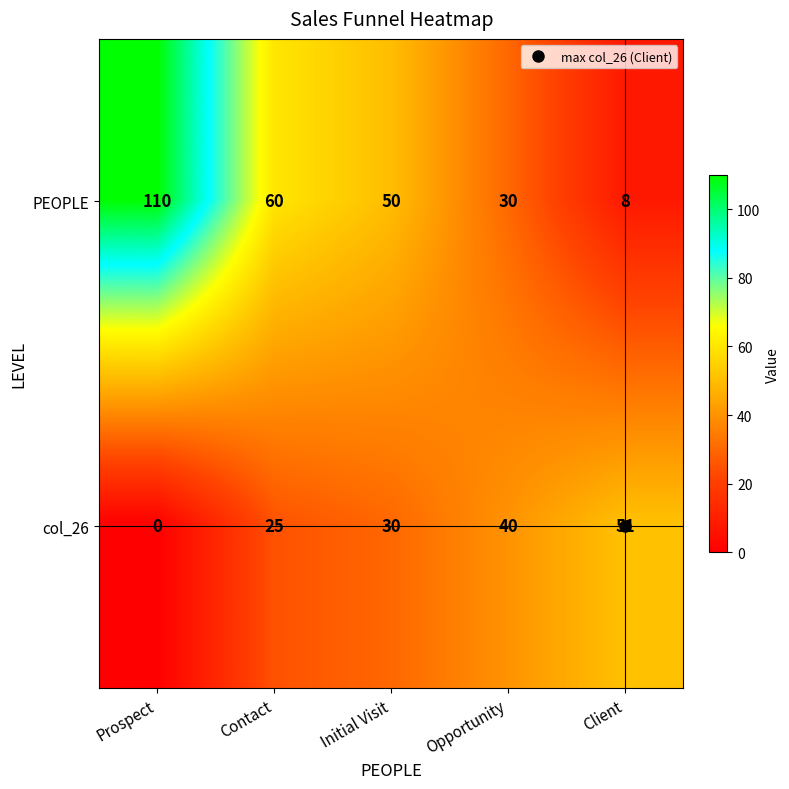

What is the highest value of the col_26 series?

51